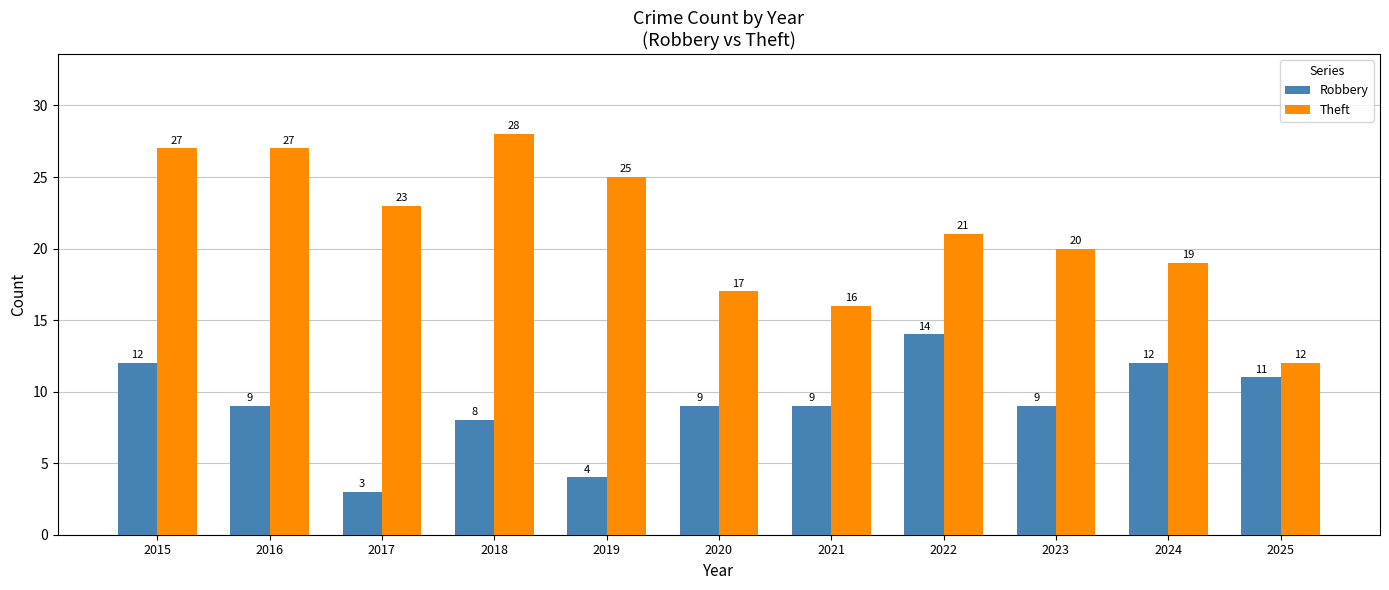

Which series has the widest spread of values?

Theft